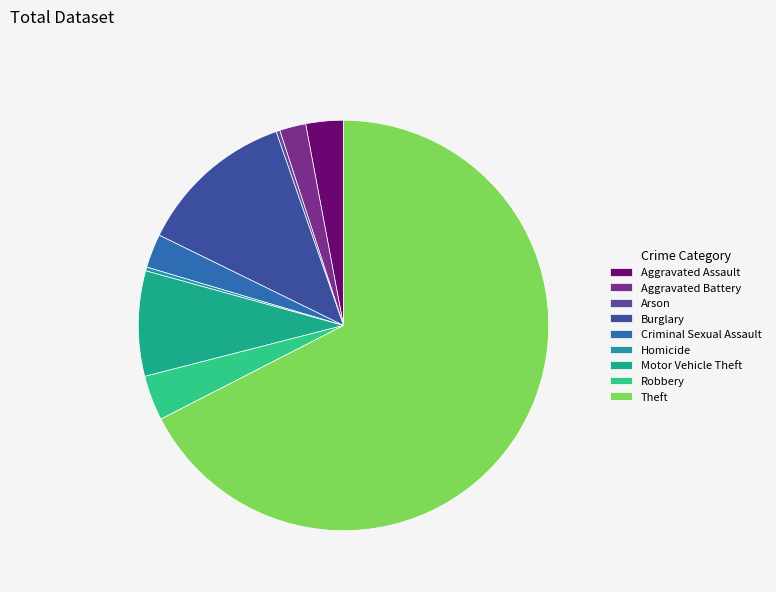

How many slices are in this pie chart?

9